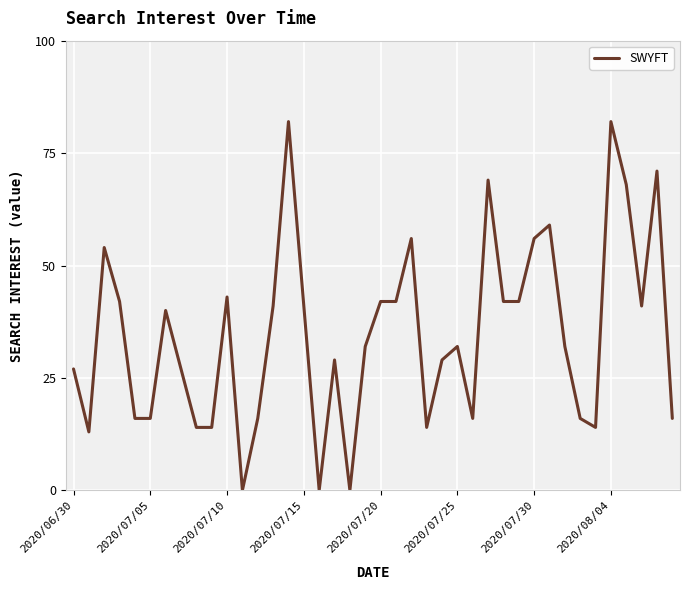

What is the greatest value displayed?

82